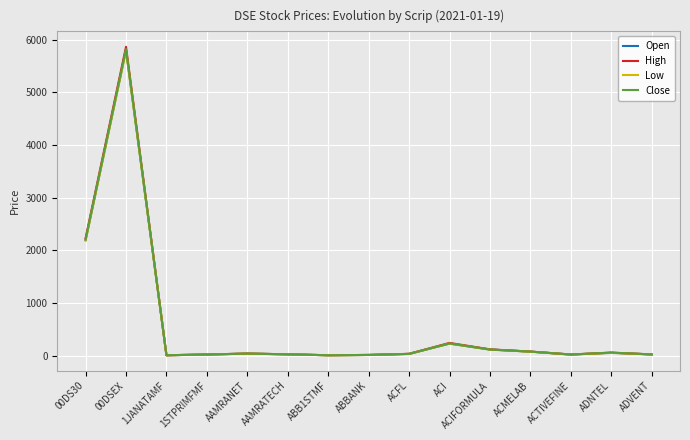

At which label does Low reach its peak?

00DSEX